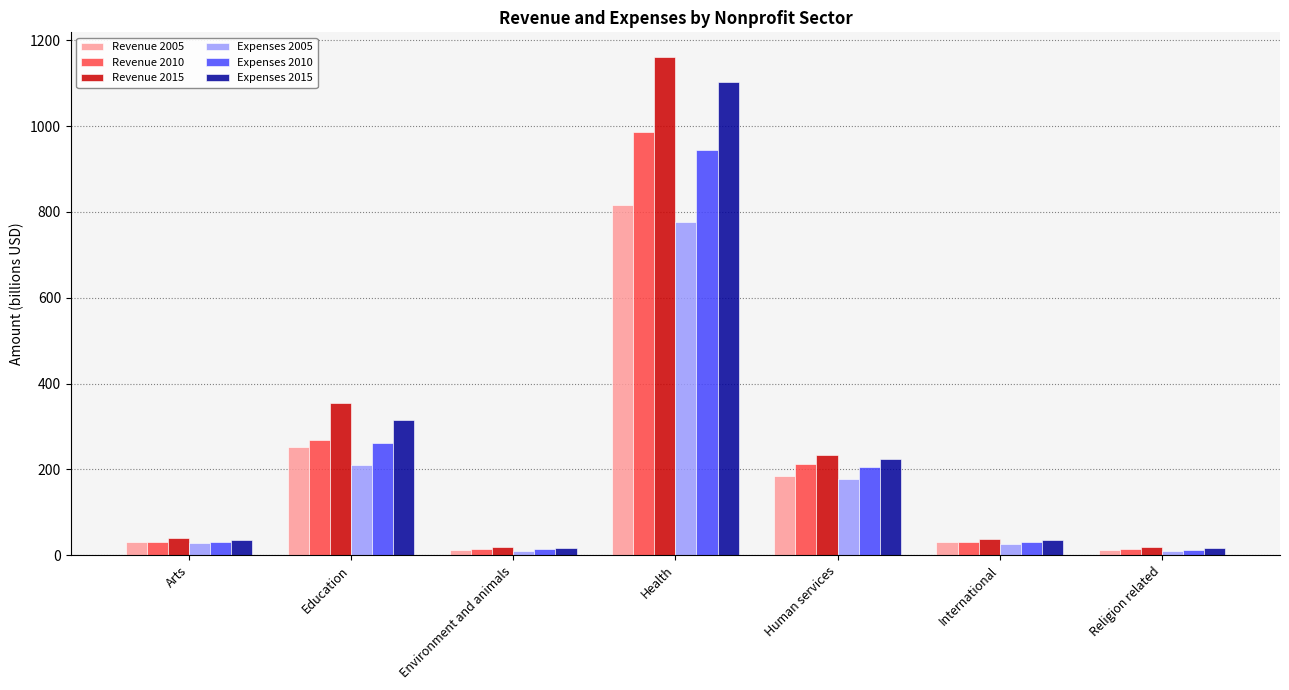

What is the value of the Expenses 2015 bar at the 4th from the left?

1102.3